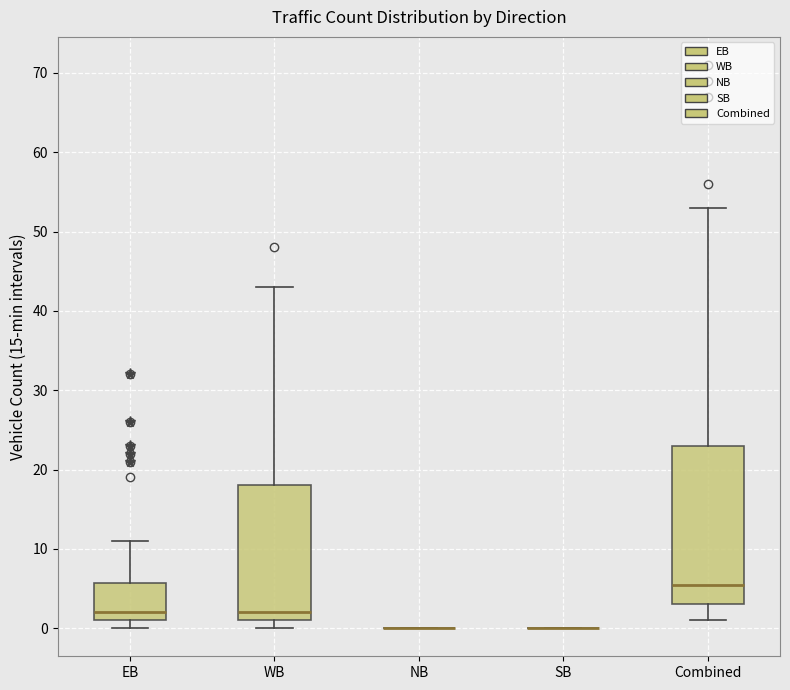

Comparing the boxes themselves (not the whiskers), which one is the tallest?

Combined